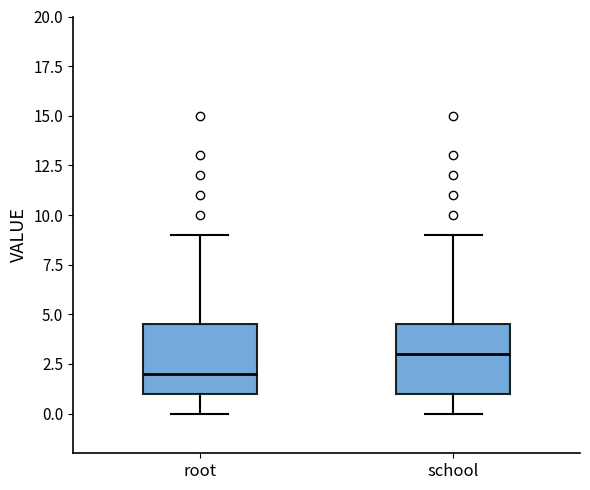

Reading left to right, read every box against the y-axis: the position of its median line, the range the box covers, and the ends of its whiskers. The values are not printed on the chart, so give them approximately, as read against the axis.

root: median 2.0, box 1.0 to 4.5, whiskers 0.0 to 9.0
school: median 3.0, box 1.0 to 4.5, whiskers 0.0 to 9.0